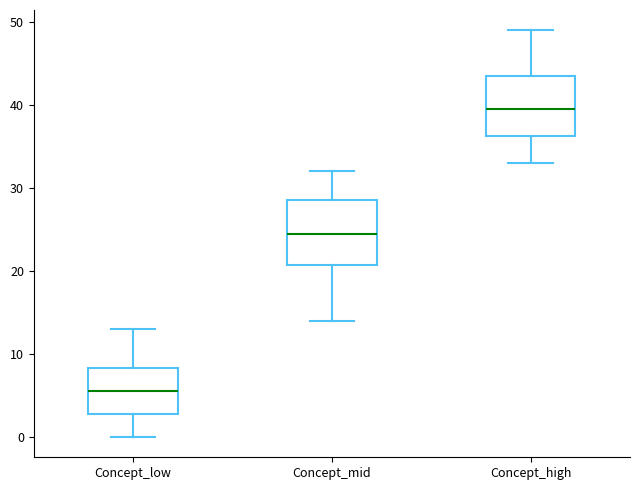

Reading left to right, read every box against the y-axis: the position of its median line, the range the box covers, and the ends of its whiskers. The values are not printed on the chart, so give them approximately, as read against the axis.

Concept_low: median 6, box 3 to 8, whiskers 0 to 13
Concept_mid: median 25, box 21 to 29, whiskers 14 to 32
Concept_high: median 40, box 36 to 44, whiskers 33 to 49